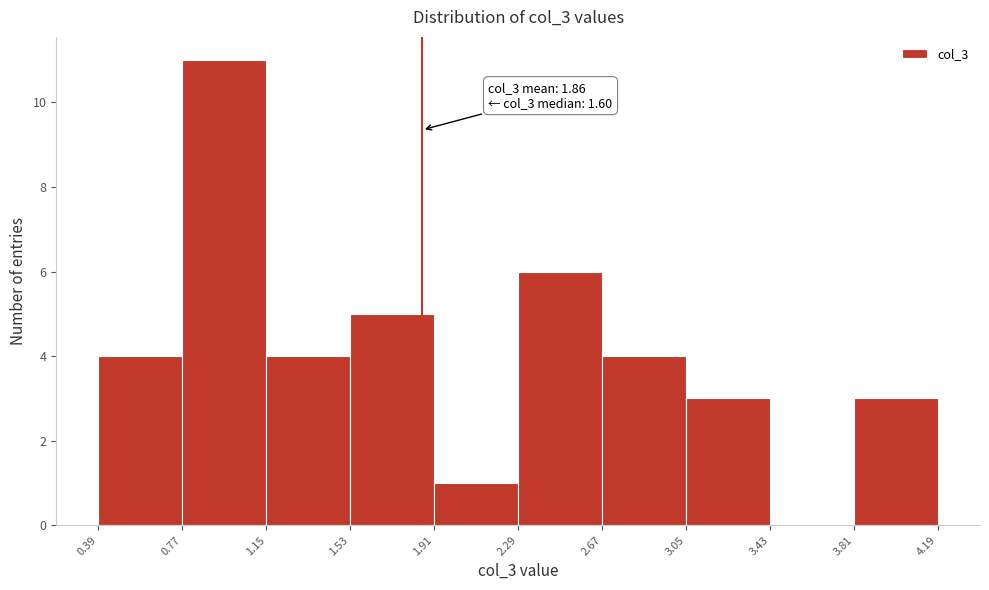

Which range on the x-axis has the tallest bar?

0.77 to 1.15